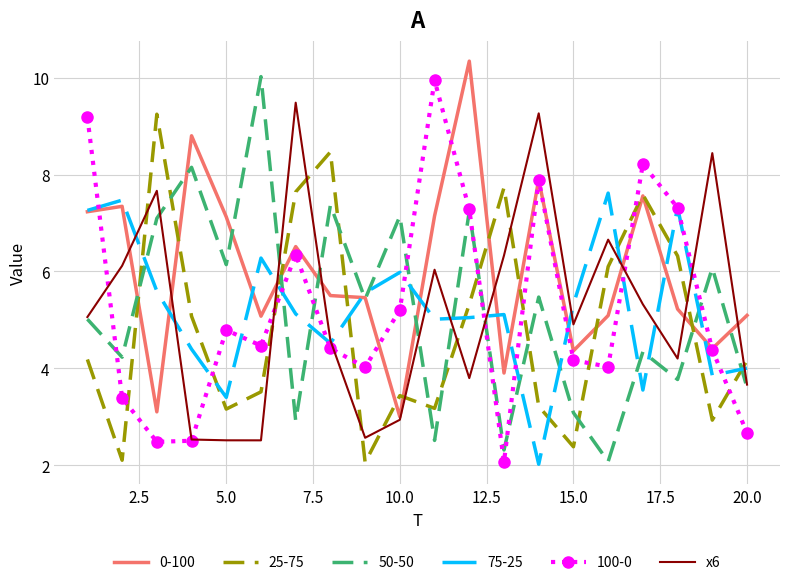

Which series ends up on top after the final intersection of 25-75 and x6?

25-75